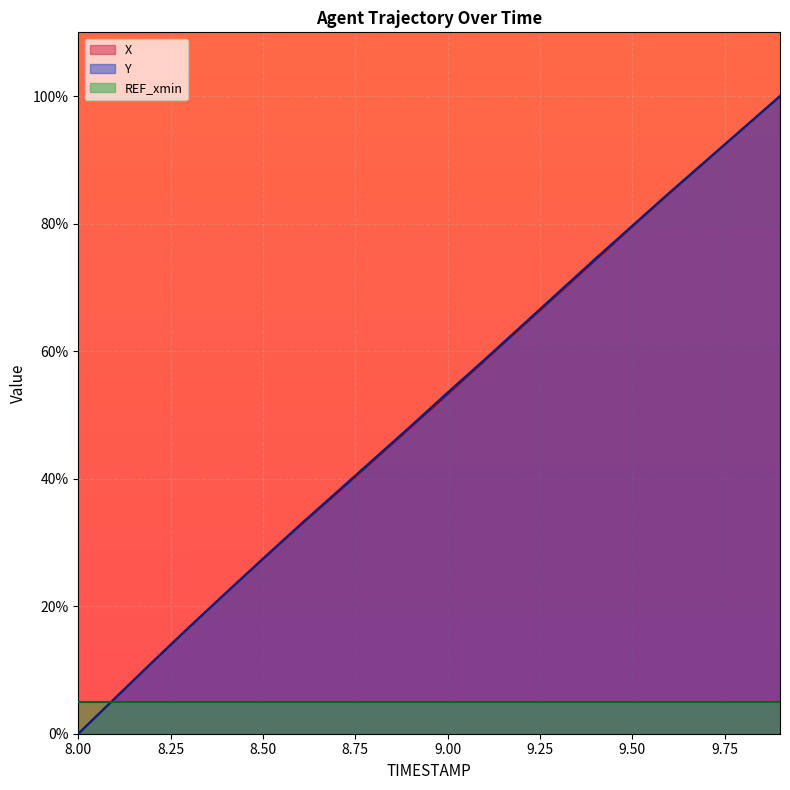

At which category is the sum across all series the highest?

9.9